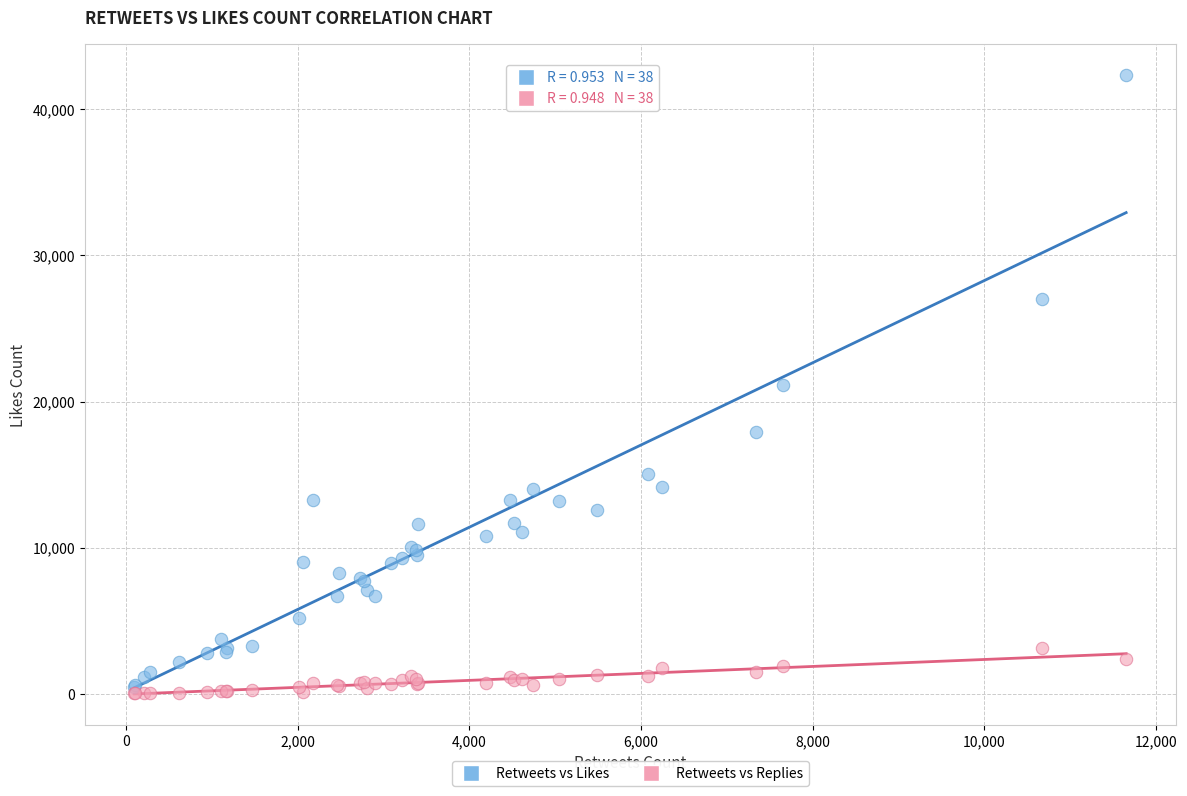

Which series contains the lowest Y value?

Retweets vs Replies